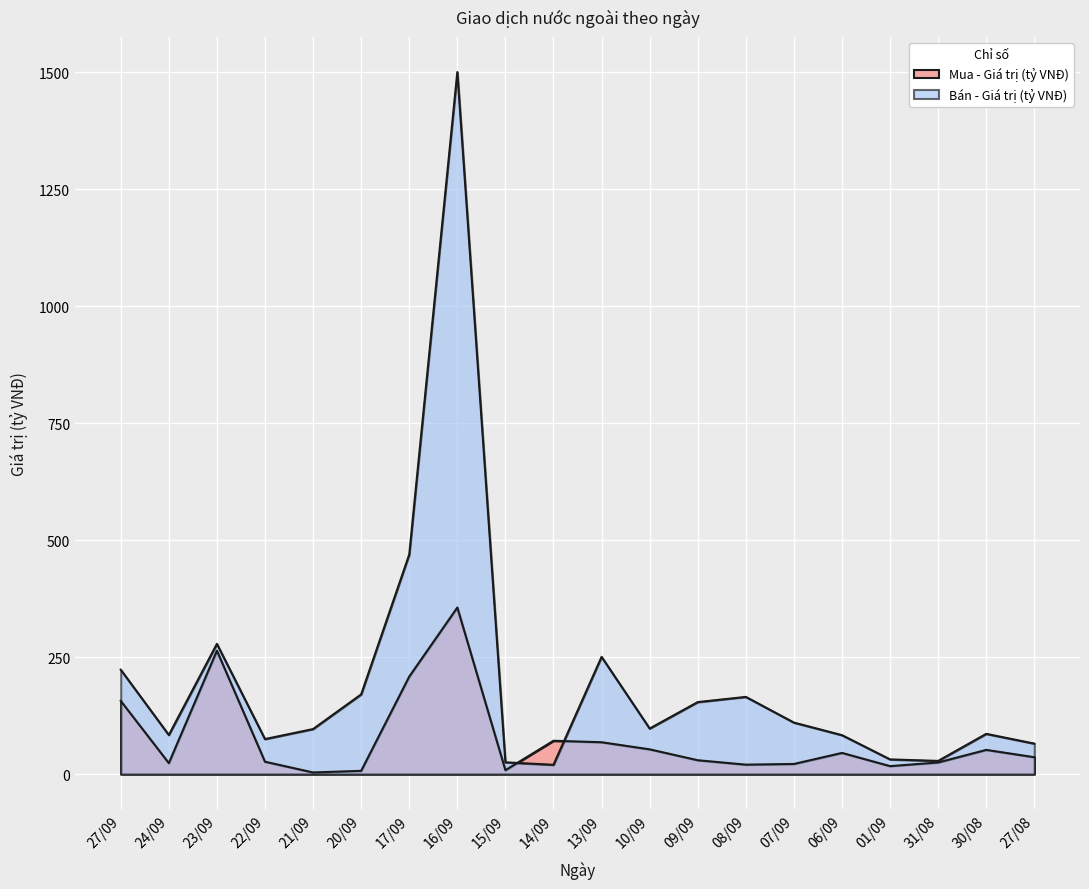

List the series in order of their peak value, lowest first.

Mua - Giá trị (tỷ VNĐ), Bán - Giá trị (tỷ VNĐ)